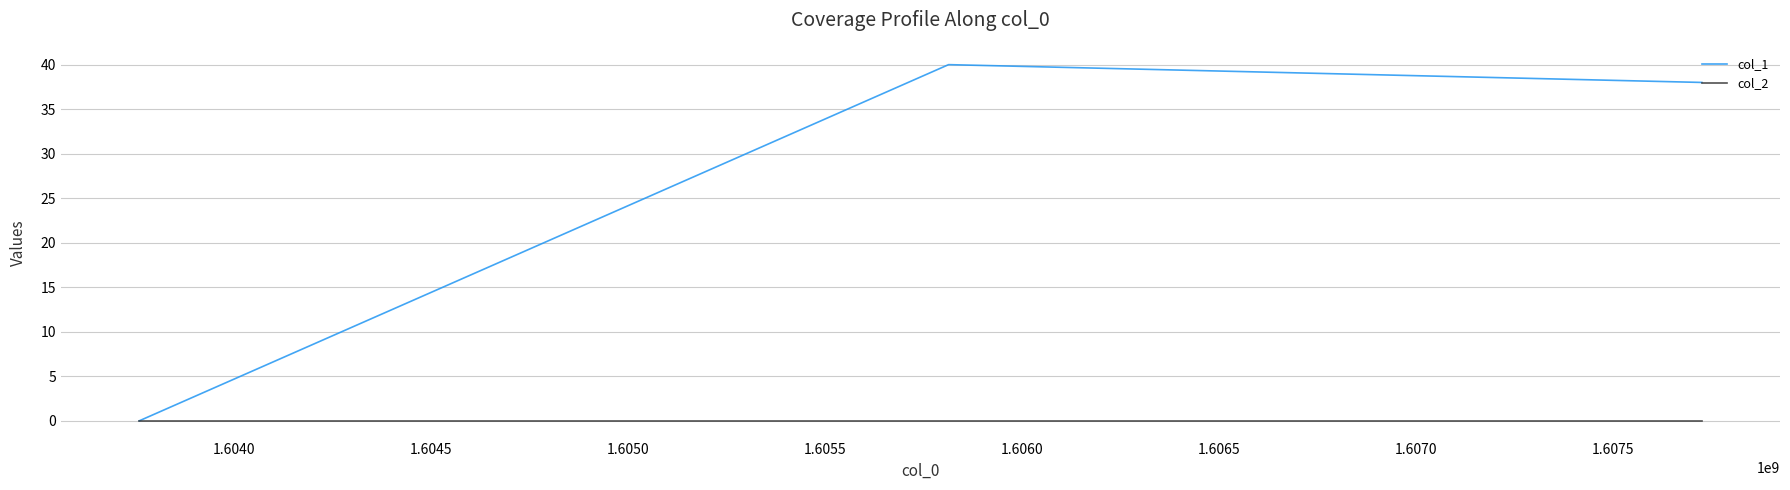

What is the greatest value displayed?

40